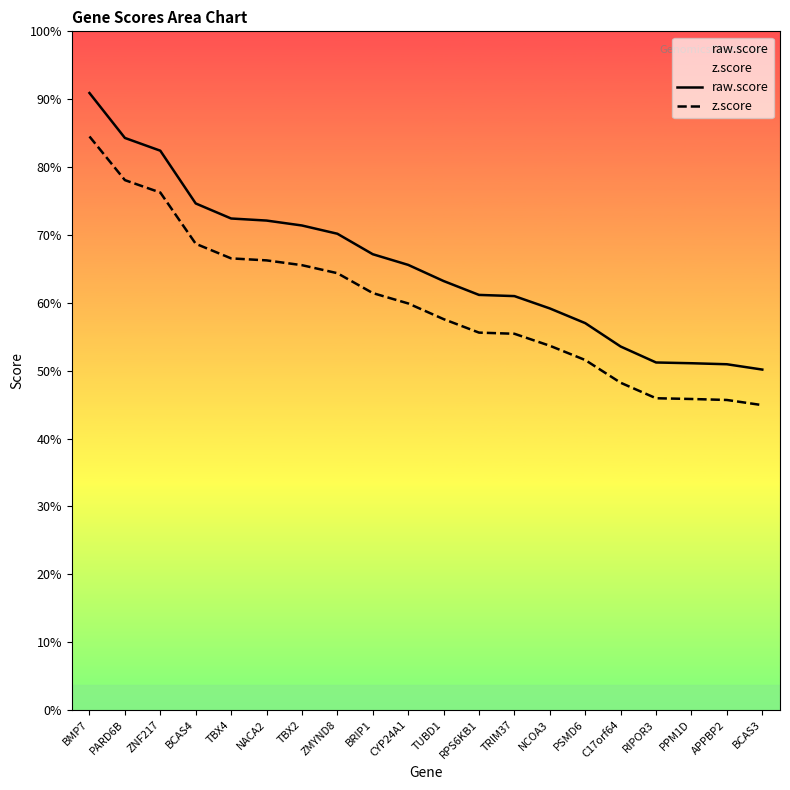

Between ZNF217 and TRIM37, which series saw the biggest shift?

raw.score